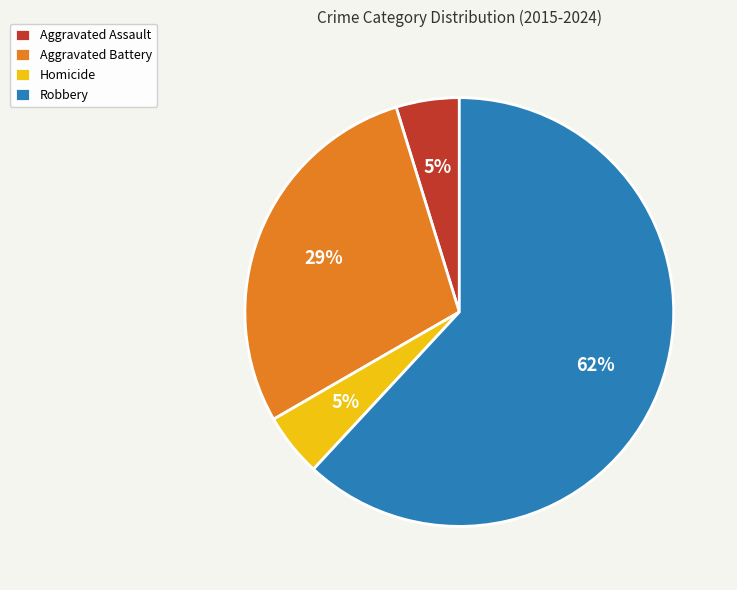

Which slice is the largest?

Robbery